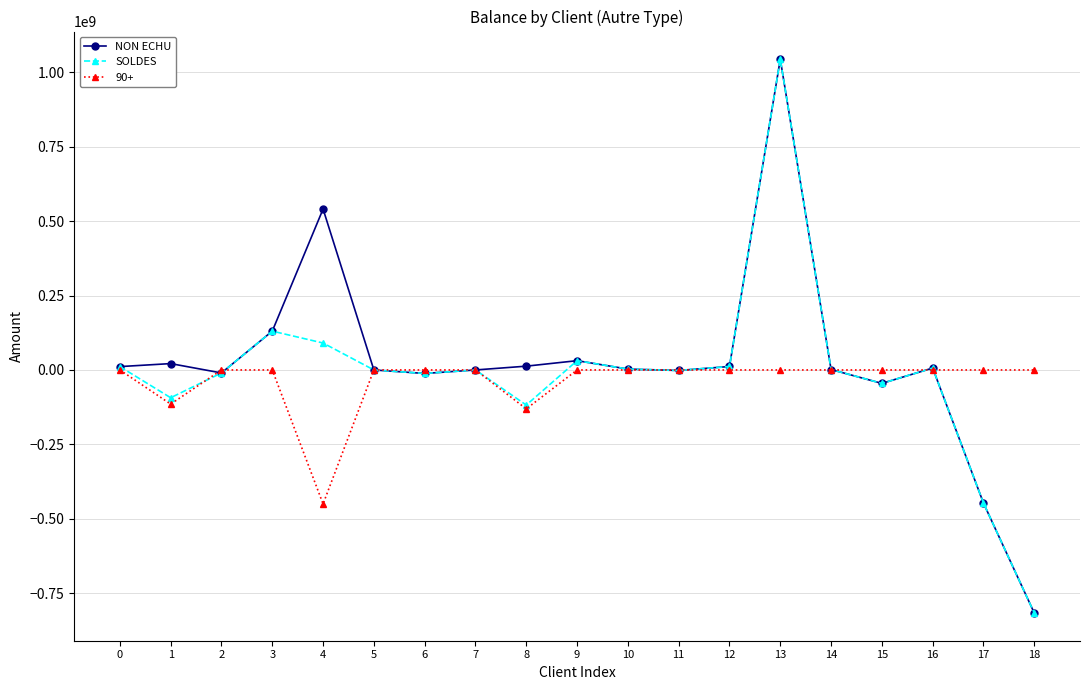

What is the spread (max minus min) of values at 4?

990464616.1